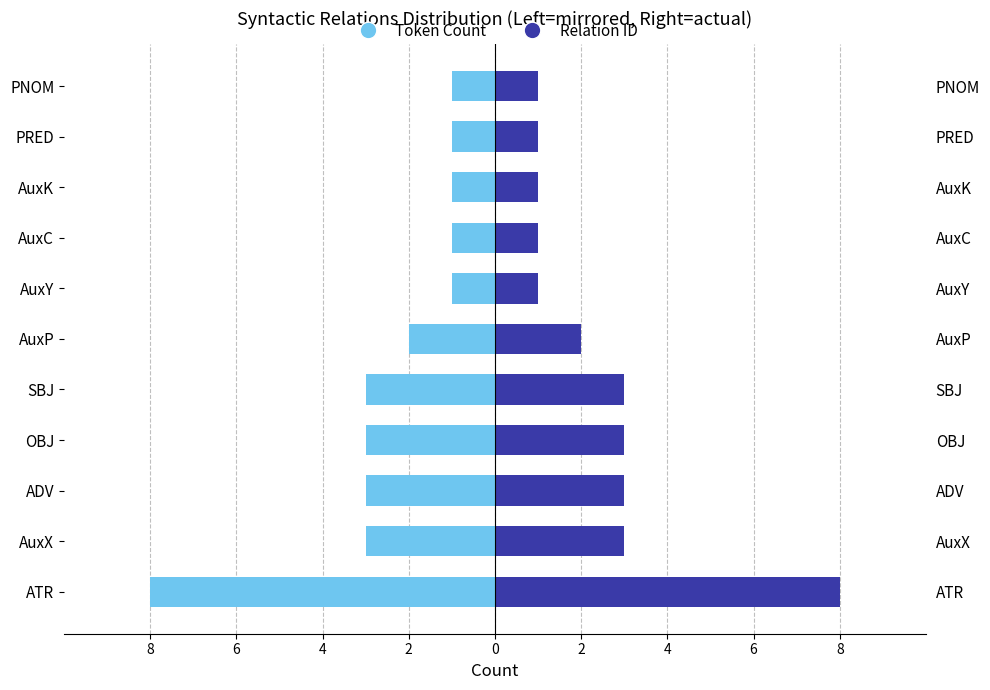

What is the difference between the second highest and second lowest values in the Token Count series?

2